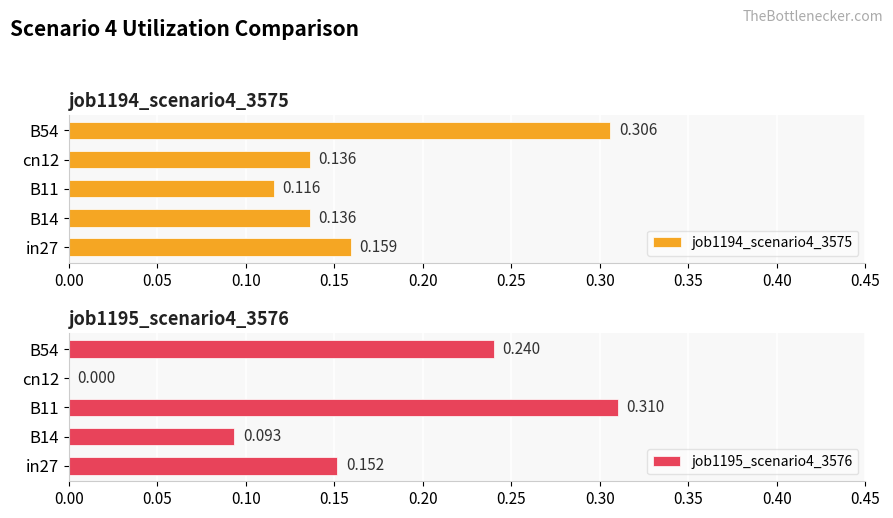

Is it true that job1194_scenario4_3575 equals 0.2 at in27?

False